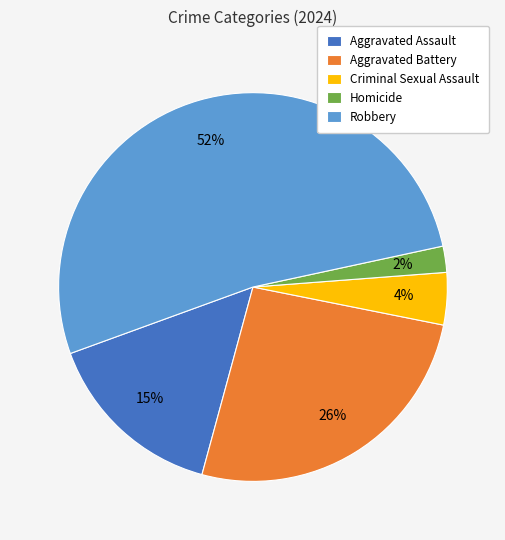

Which category has the smallest portion of the pie?

Homicide